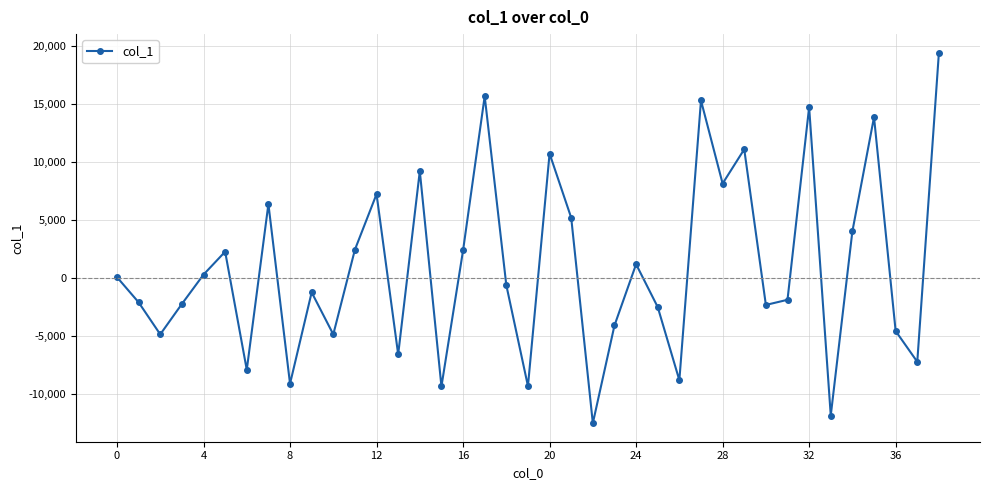

Is this an area chart (filled region under the line)?

No